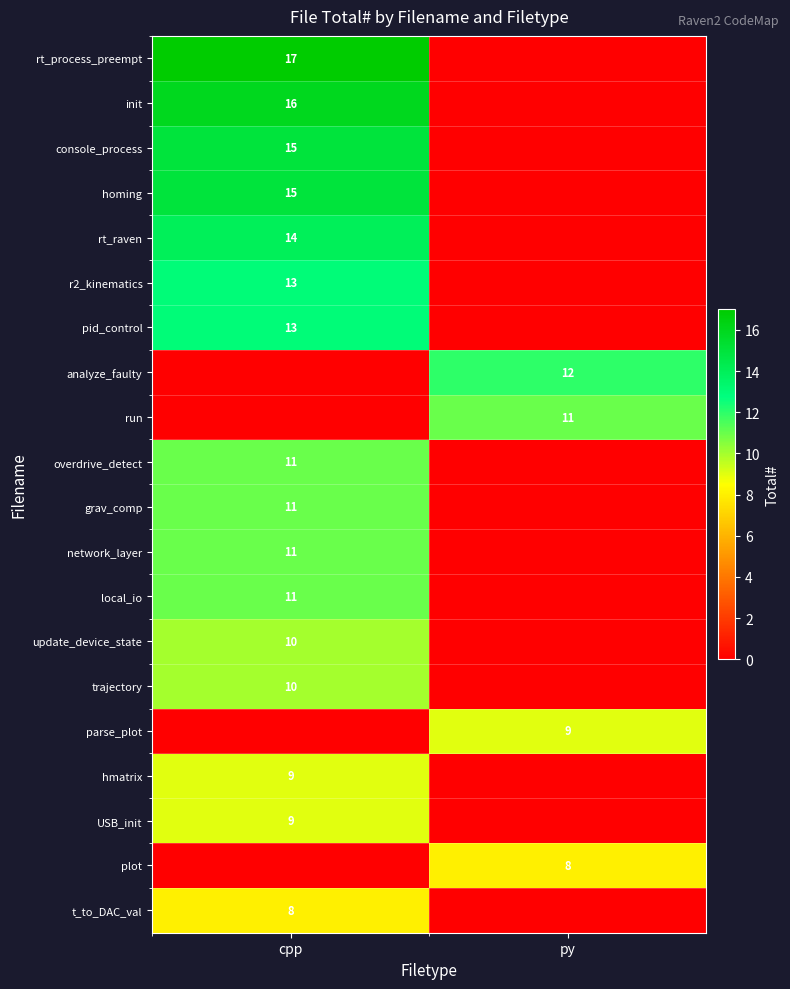

Is it true that rt_process_preempt equals 27 at cpp?

False